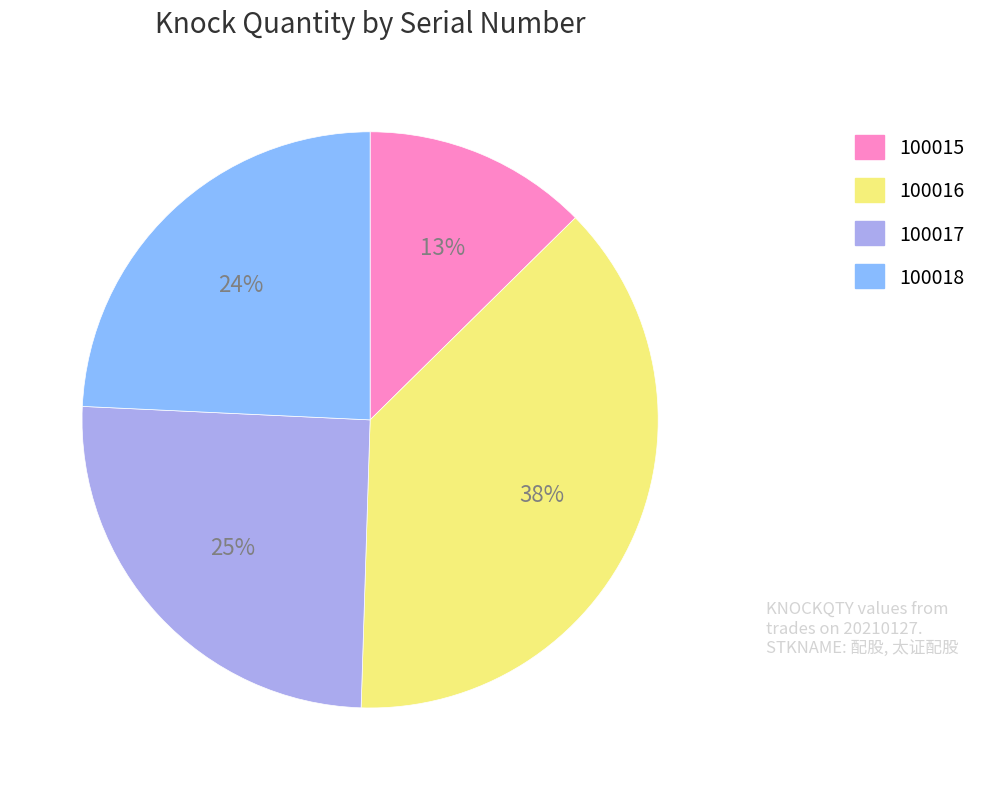

What is the ratio of the value at 100018 to the value at 100017?

1.0